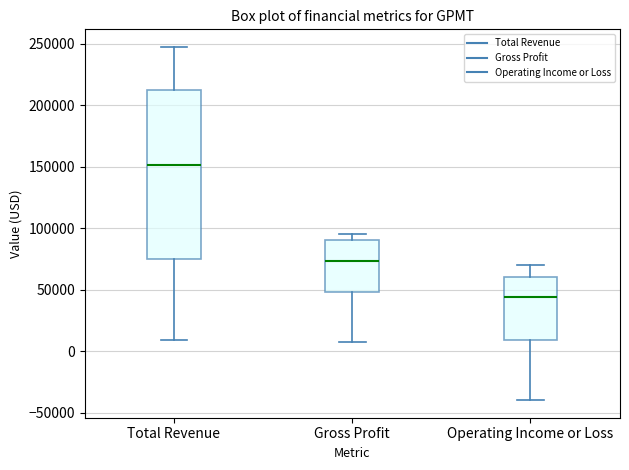

Reading left to right, read every box against the y-axis: the position of its median line, the range the box covers, and the ends of its whiskers. The values are not printed on the chart, so give them approximately, as read against the axis.

Total Revenue: median 150000, box 75000 to 215000, whiskers 10000 to 250000
Gross Profit: median 75000, box 50000 to 90000, whiskers 10000 to 95000
Operating Income or Loss: median 45000, box 10000 to 60000, whiskers -40000 to 70000